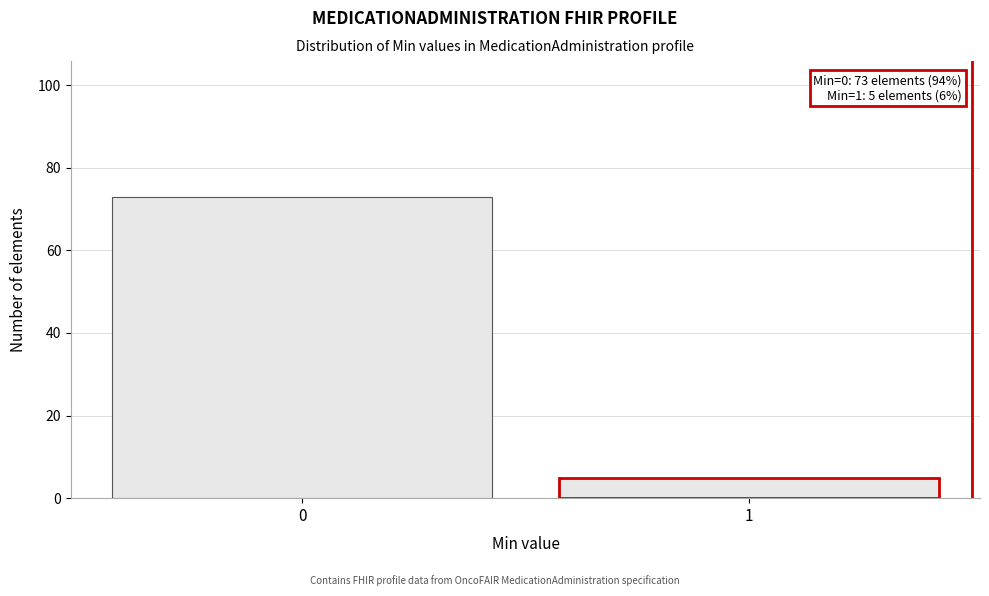

Reading left to right, list all the values displayed in this chart.

73	5